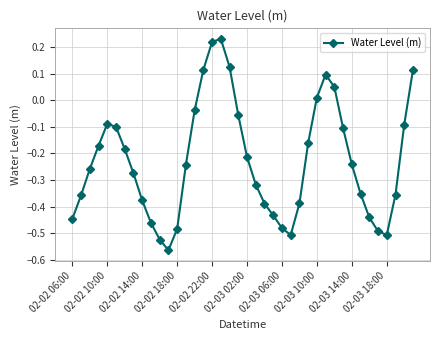

What is the sum of all values?

-9.1